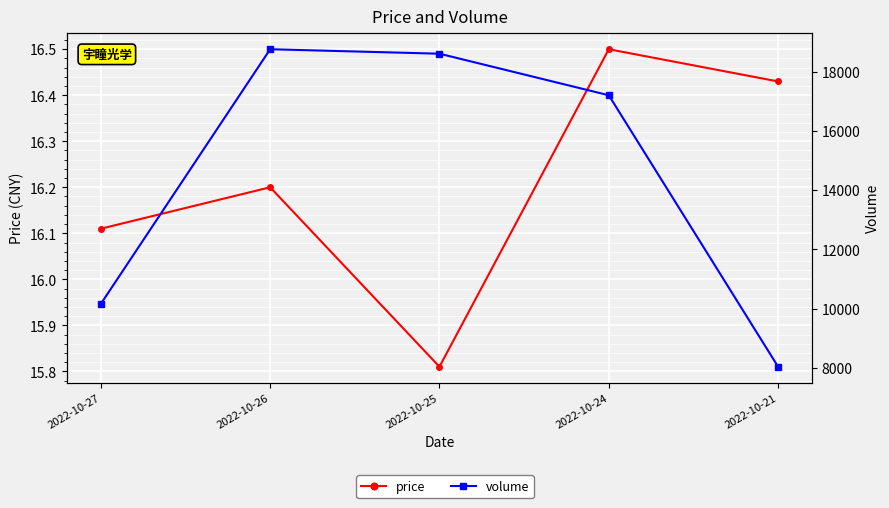

What is the maximum value shown in the chart?

18760.0